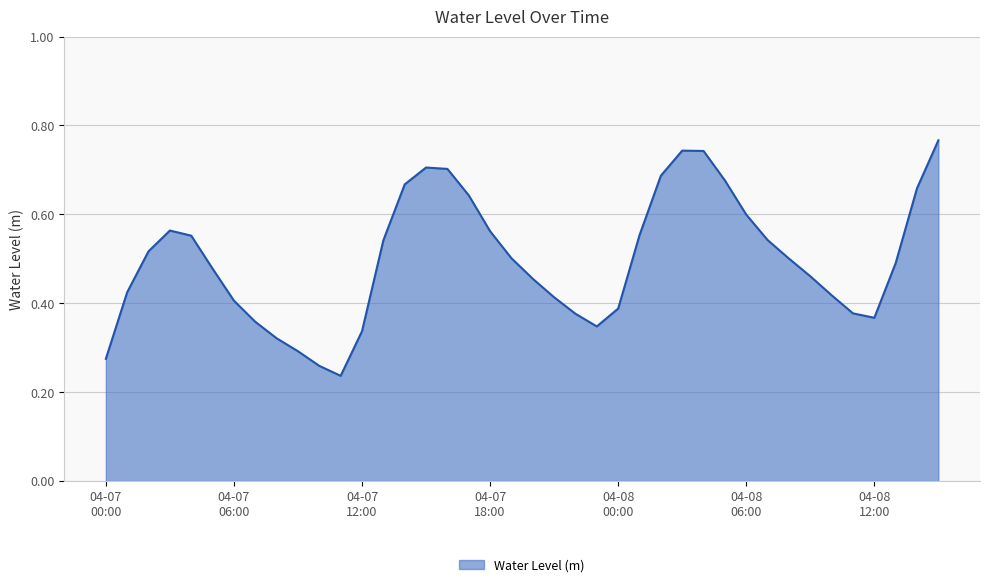

Count the number of data series in this chart.

1